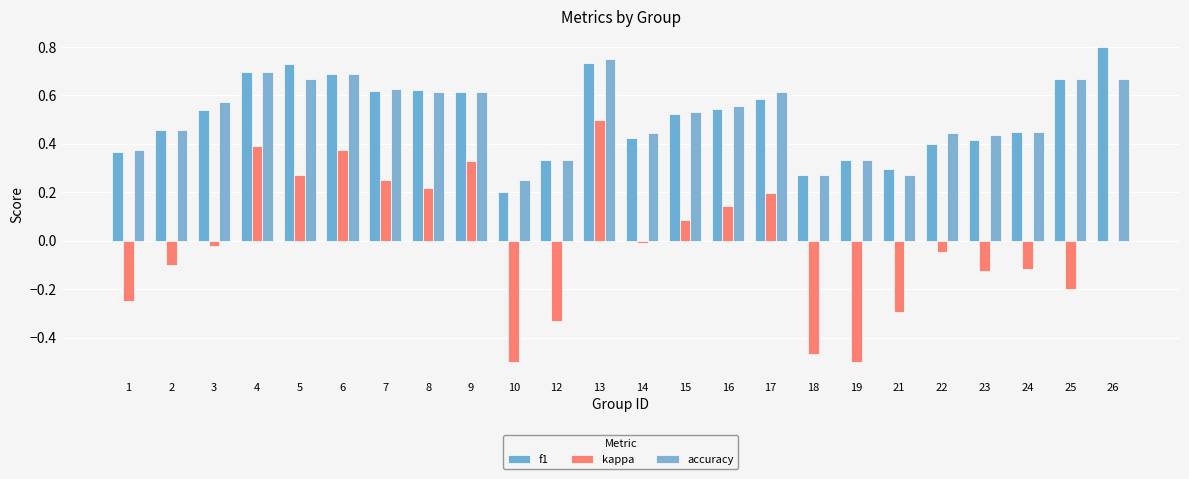

At which label does accuracy reach its minimum?

10